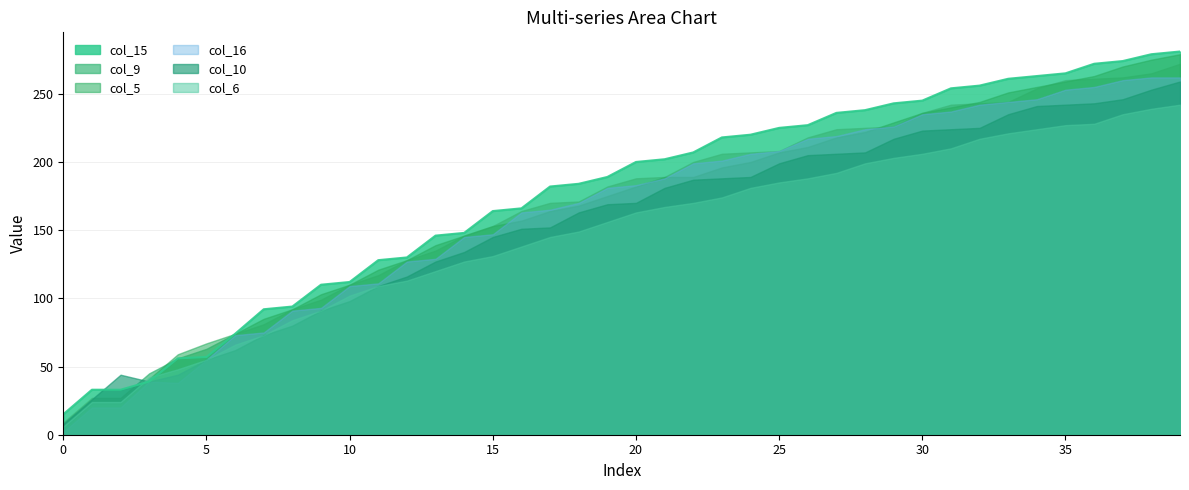

True or false: col_9 and col_5 cross at least once.

True